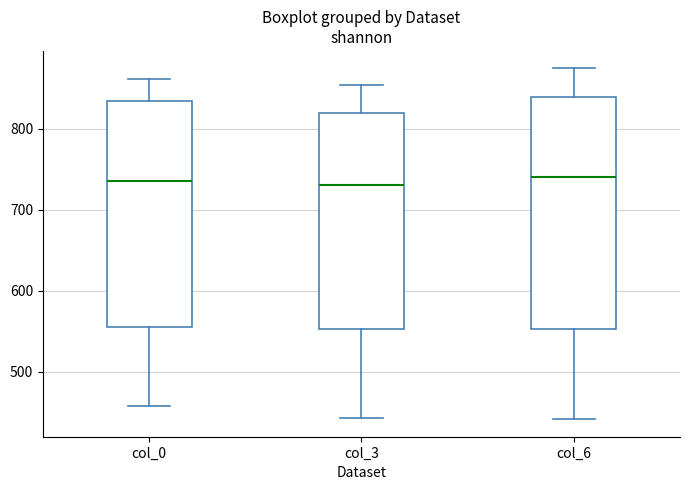

Reading left to right, transcribe this box plot: for each box, give where its median line is, the range the box spans, and where its two whiskers end, as read against the y-axis. The values are not printed on the chart, so give them approximately, as read against the axis.

col_0: median 740, box 560 to 830, whiskers 460 to 860
col_3: median 730, box 550 to 820, whiskers 440 to 850
col_6: median 740, box 550 to 840, whiskers 440 to 870